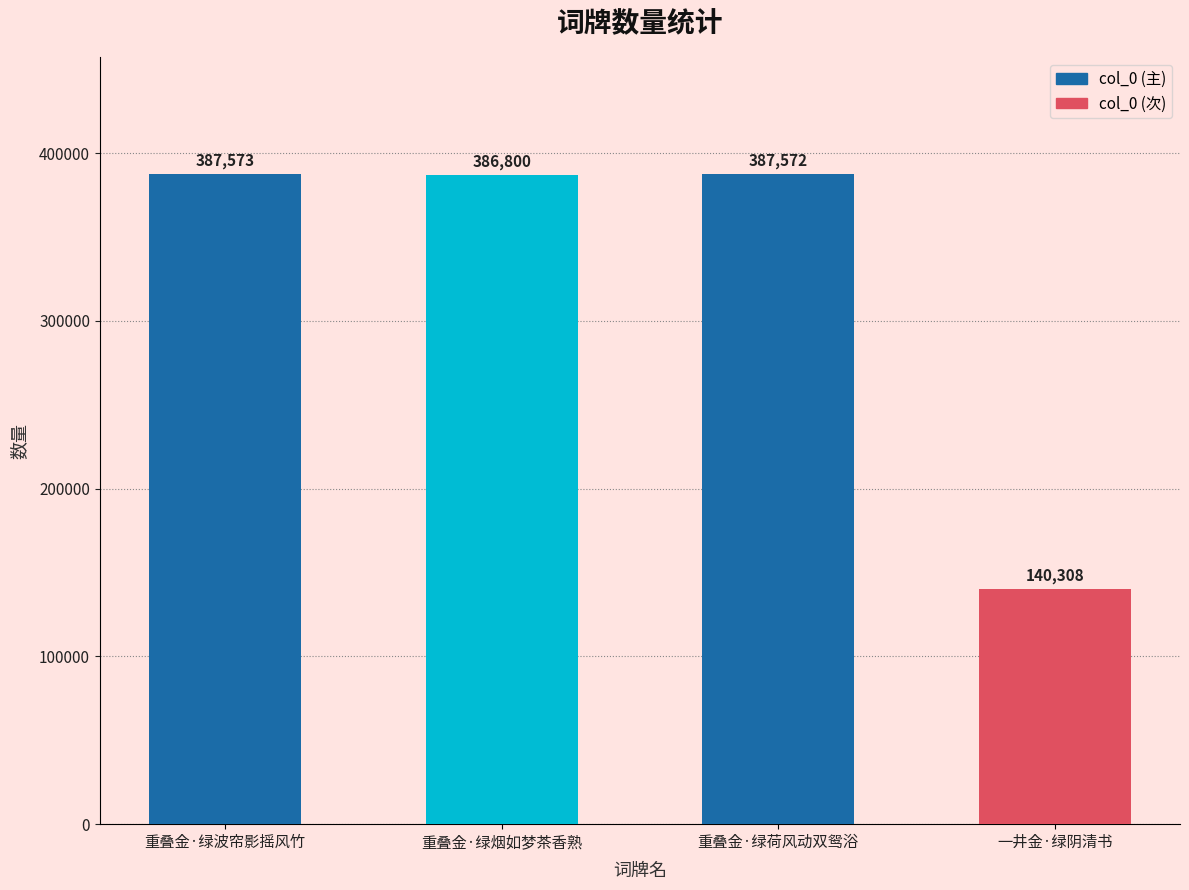

What is the difference between the maximum and minimum values?

247265